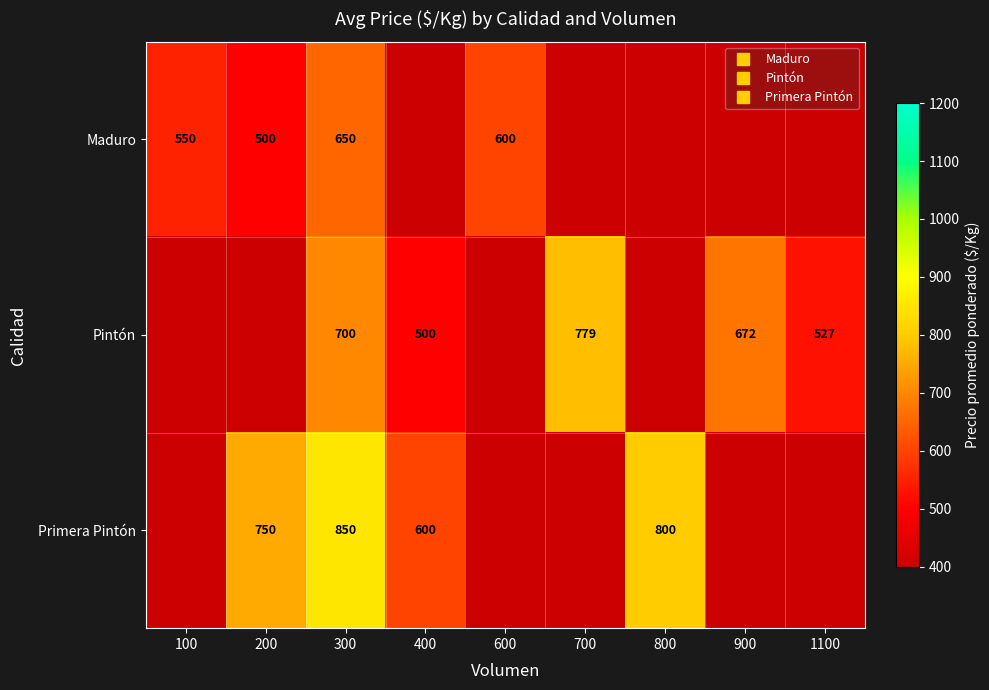

True or false: Primera Pintón has a value of 302 at 200.

False